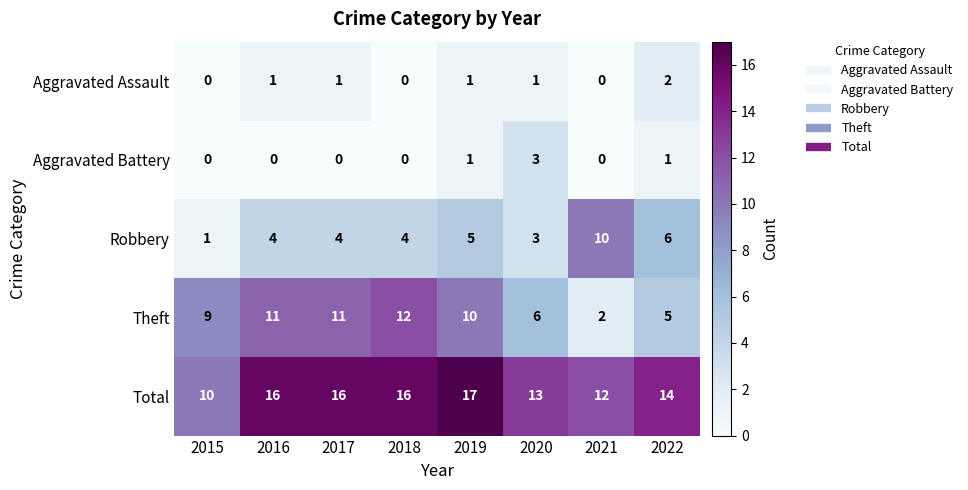

Read the Theft value at 2015.

9